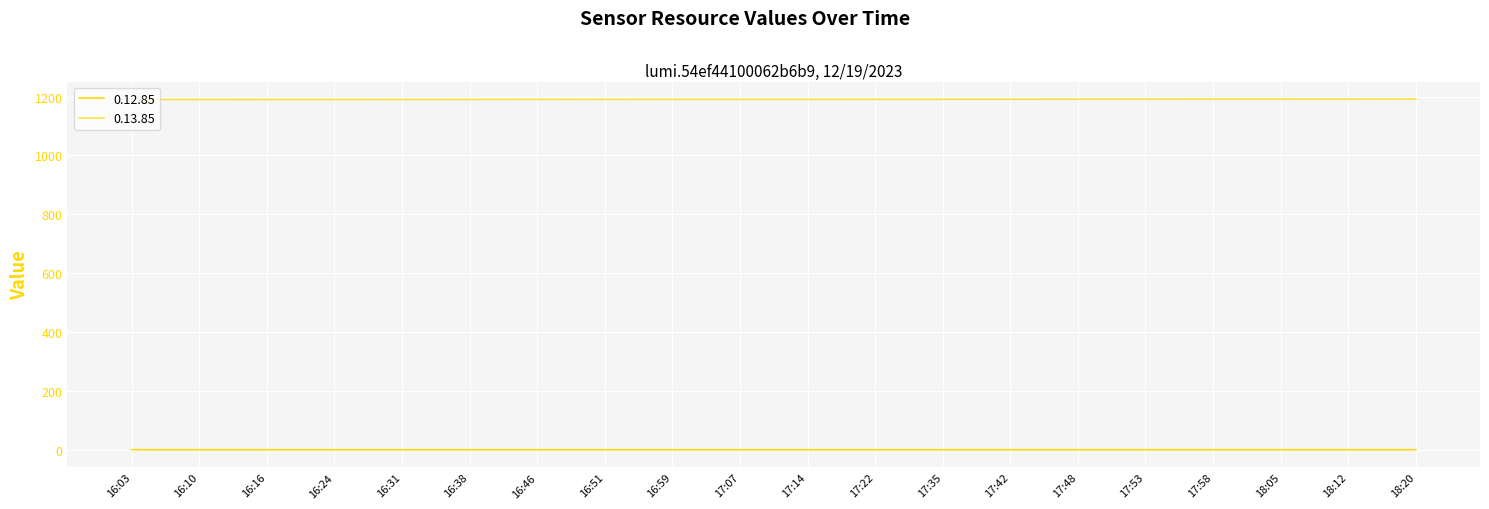

Reading left to right, transcribe all the data shown in this chart.

0.12.85: 16:03=0.7	16:10=0.7	16:16=0.7	16:24=0.7	16:31=0.7	16:38=0.7	16:46=0.7	16:51=0.7	16:59=0.7	17:07=0.7	17:14=0.6	17:22=0.7	17:35=0.7	17:42=0.7	17:48=0.7	17:53=0.7	17:58=0.7	18:05=0.7	18:12=0.7	18:20=0.7
0.13.85: 16:03=1189.6	16:10=1189.7	16:16=1189.8	16:24=1189.9	16:31=1190.0	16:38=1190.1	16:46=1190.2	16:51=1190.3	16:59=1190.4	17:07=1190.5	17:14=1190.6	17:22=1190.7	17:35=1190.8	17:42=1190.9	17:48=1191.0	17:53=1191.0	17:58=1191.1	18:05=1191.2	18:12=1191.3	18:20=1191.4